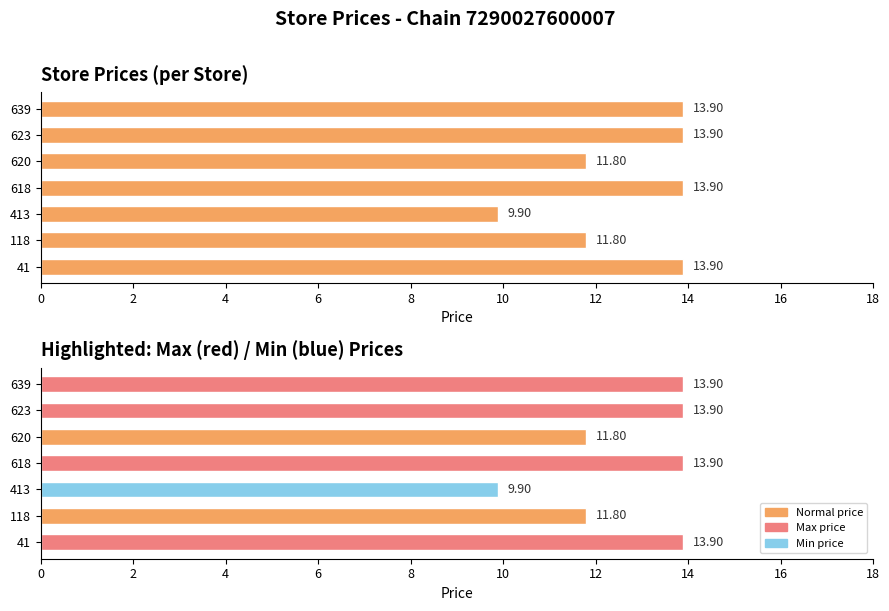

What is the average value of the price series?

12.7